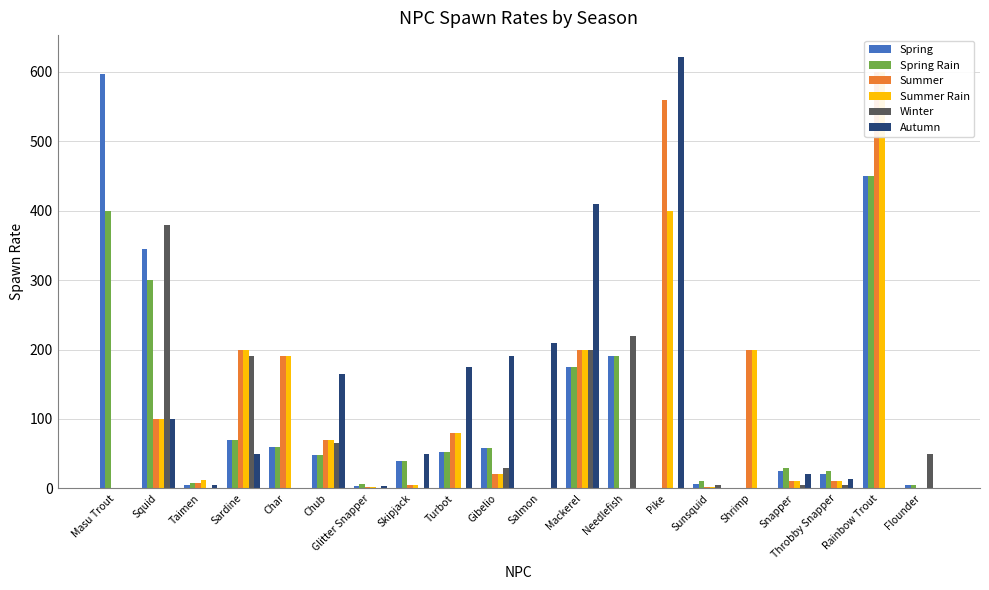

How many bars are there in total?

120